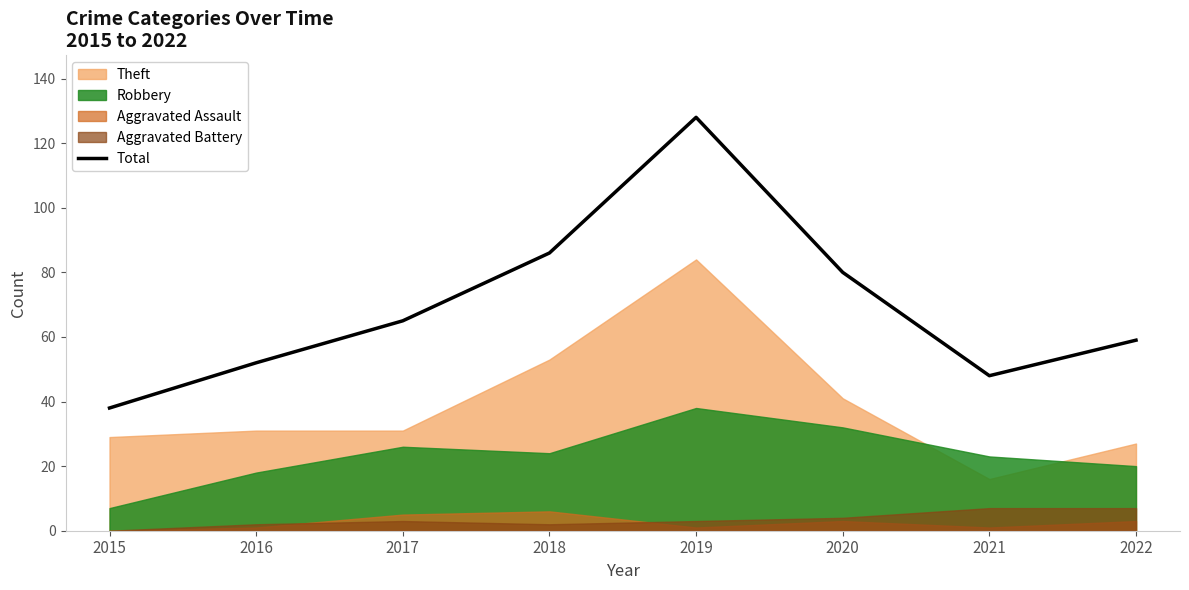

List the labels in order of value, largest first.

2019, 2018, 2020, 2017, 2022, 2016, 2021, 2015